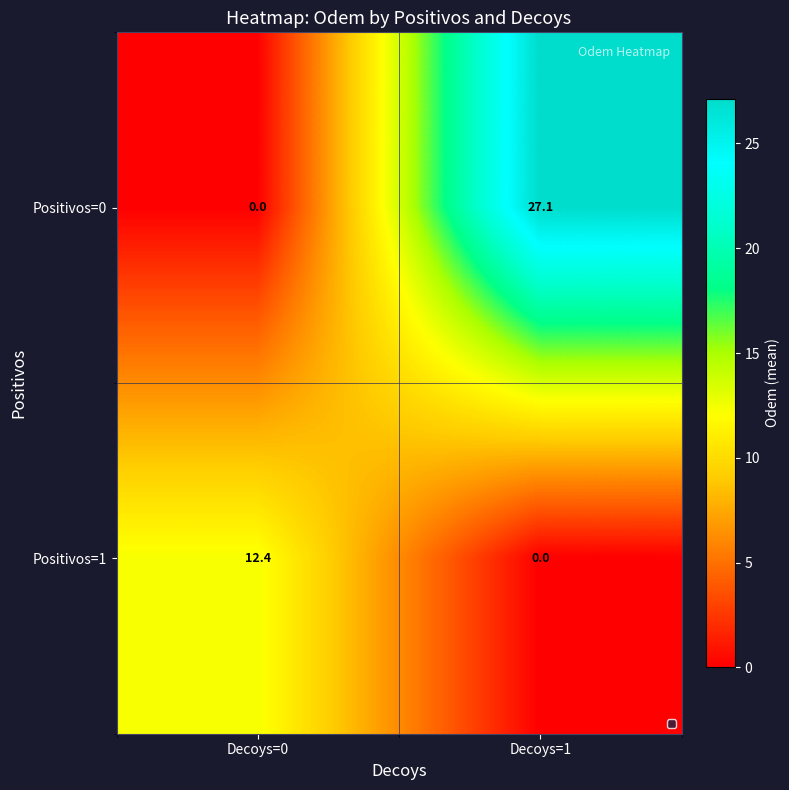

What is the total value across all series at Decoys=0?

12.4